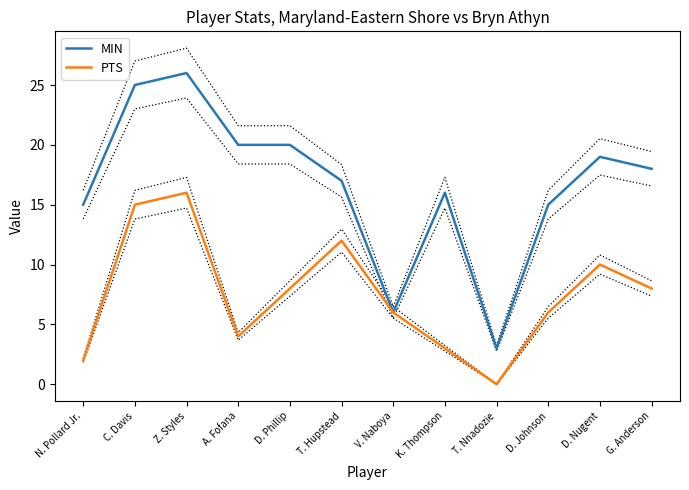

What is the sum of the MIN values at Z. Styles and K. Thompson?

42